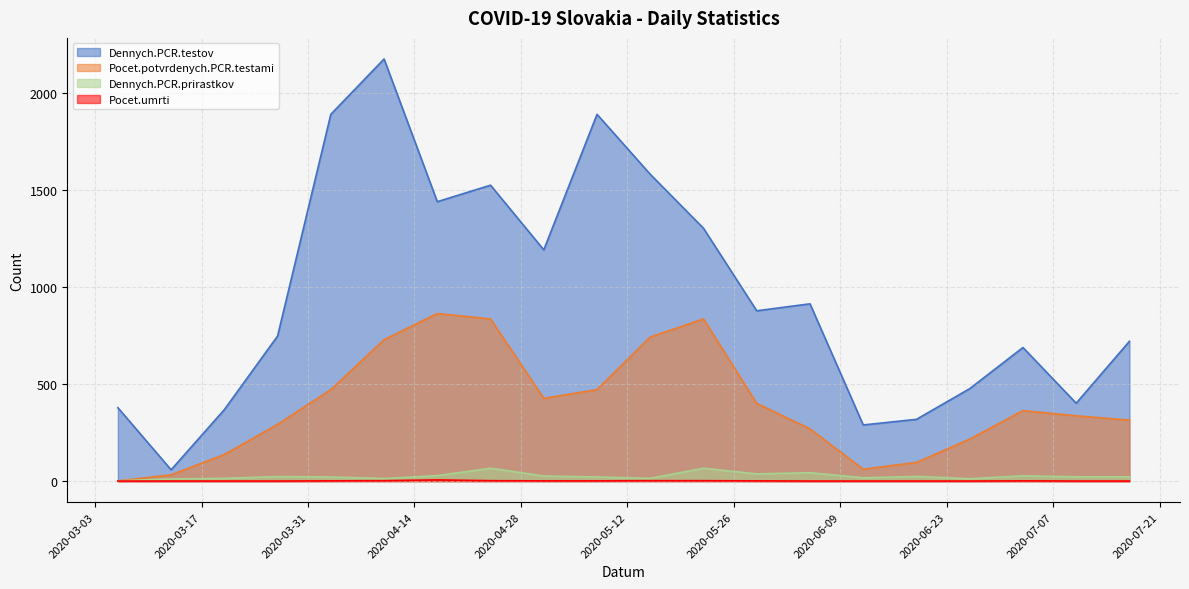

Where is Pocet.umrti nearest to the value 3?

2020-04-10